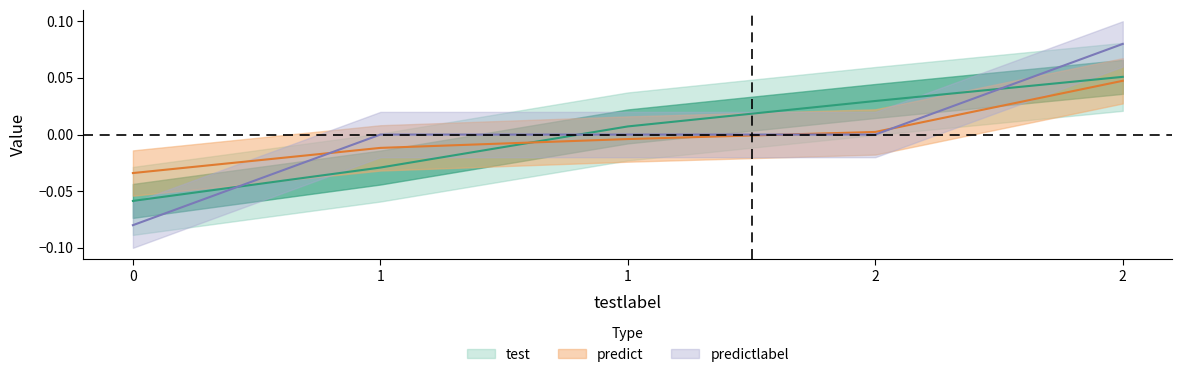

At which label does test first exceed 0?

1